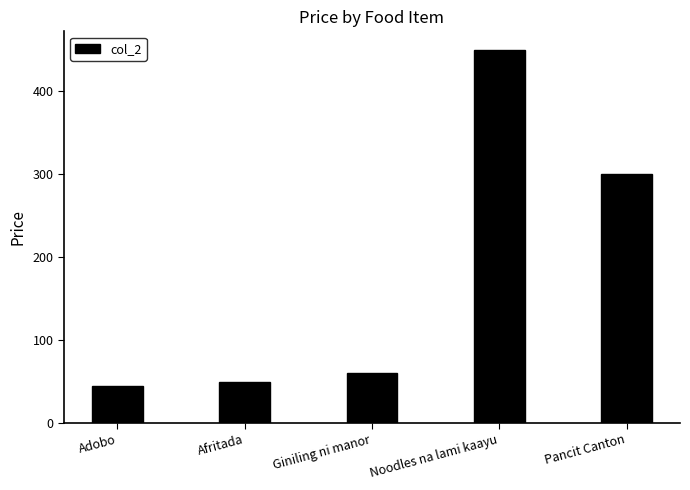

At which label is the value closest to 247?

Pancit Canton